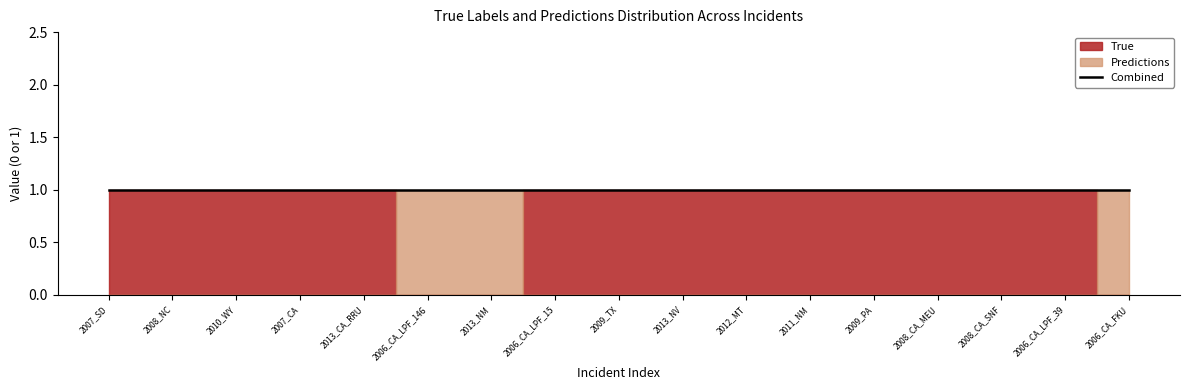

Which series has the widest spread of values?

True